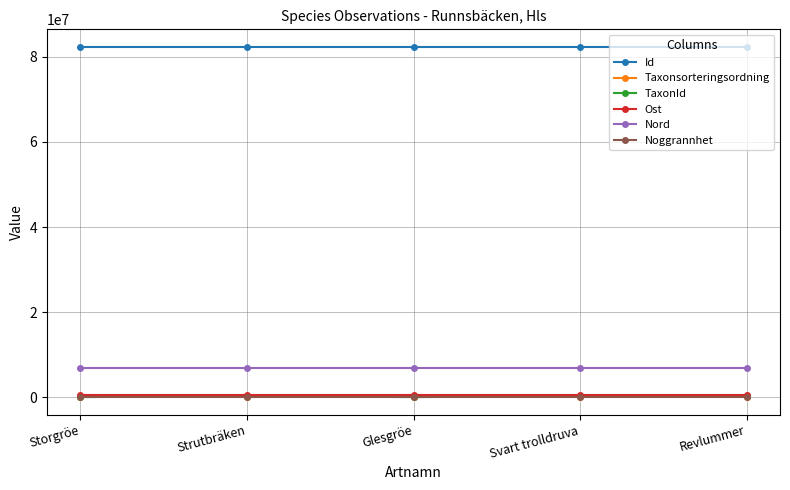

What is the label of the 3rd point from the right?

Glesgröe